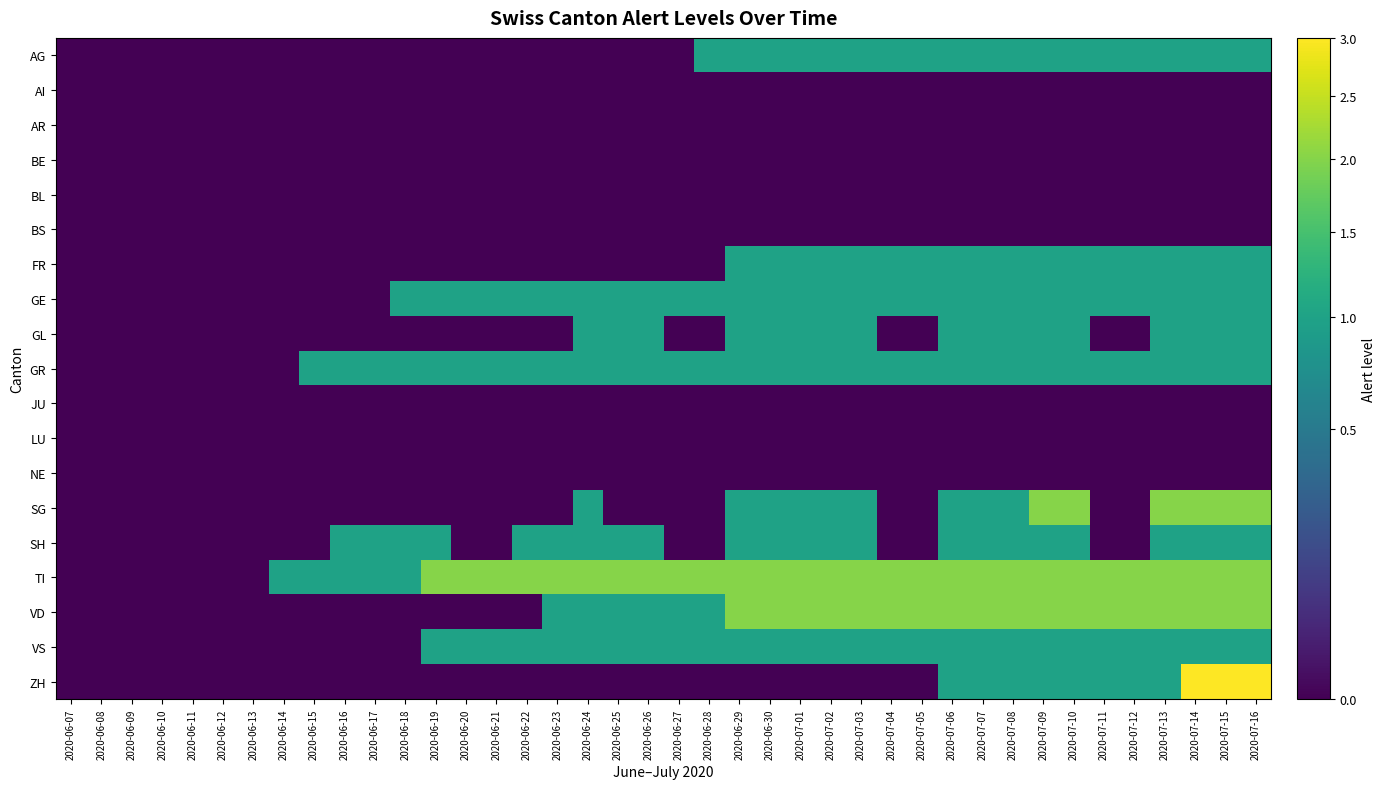

List the series in order of their peak value, lowest first.

AI, AR, BE, BL, BS, JU, LU, NE, AG, FR, GE, GL, GR, SH, VS, SG, TI, VD, ZH